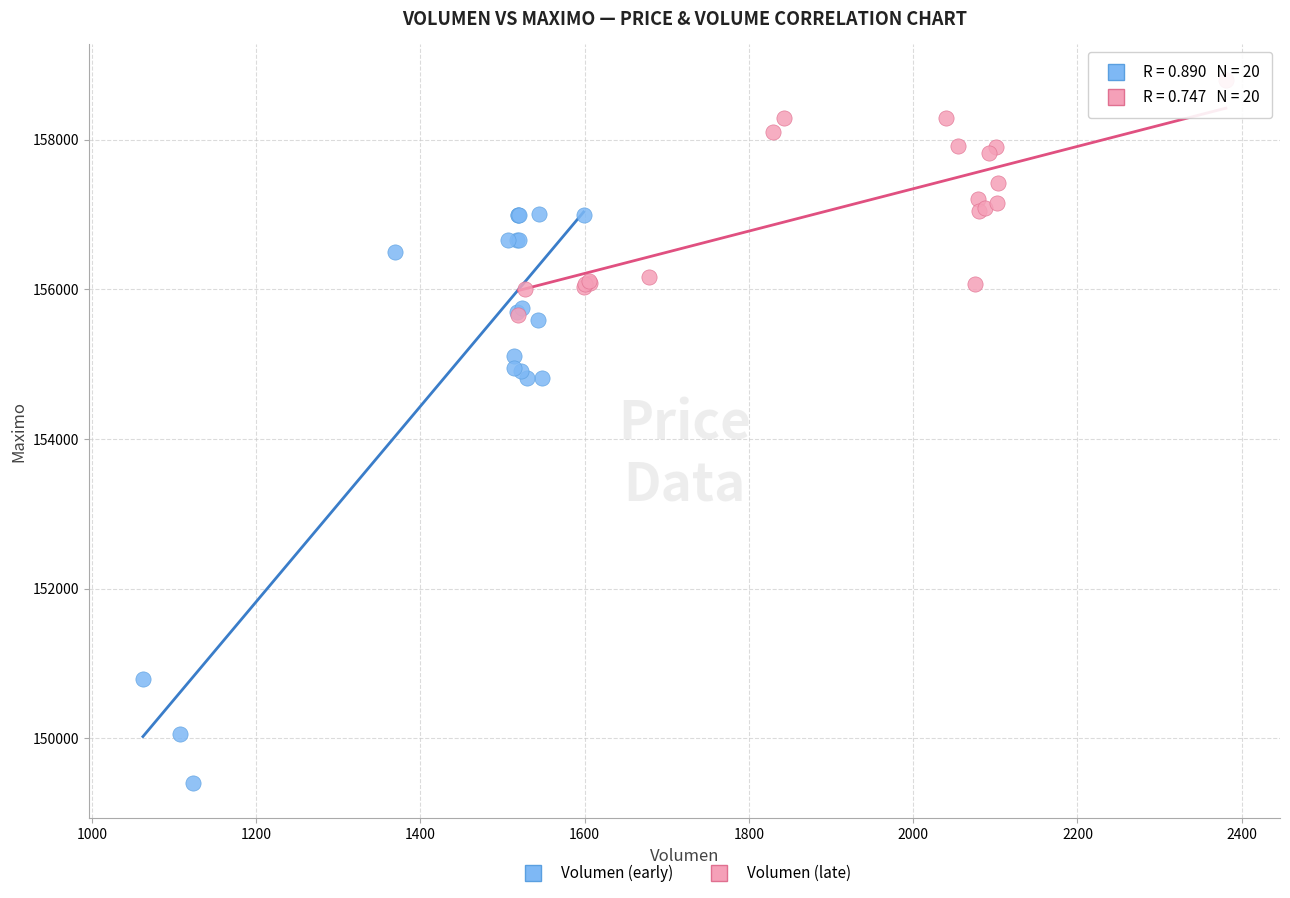

What are all the series names shown in the legend?

Volumen (early), Volumen (late)